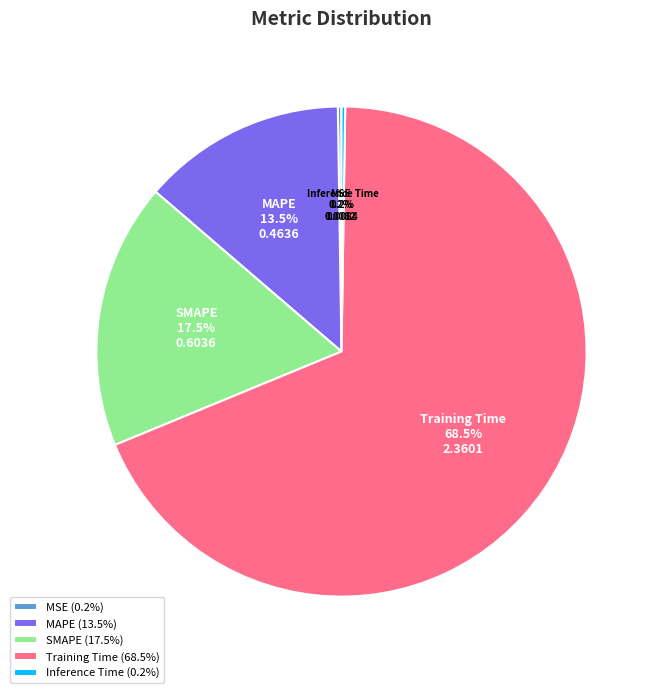

What portion of the pie excludes MAPE?

86.5%